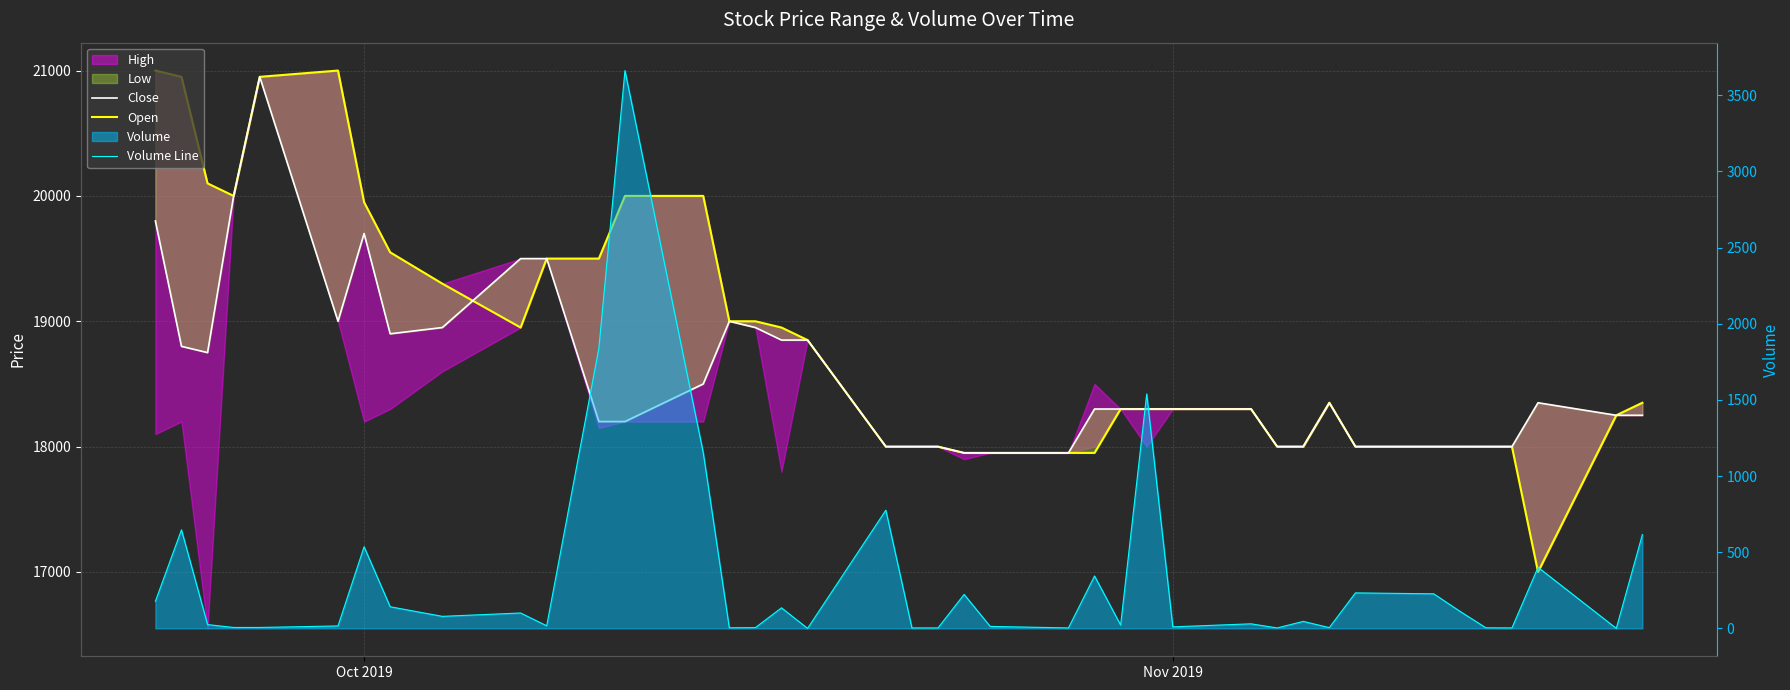

Reading left to right, transcribe all the data shown in this chart.

Close: 19800	18800	18750	20000	20950	19000	19700	18900	18950	19500	19500	18200	18200	18500	19000	18950	18850	18850	18000	18000	18000	17950	17950	17950	18300	18300	18300	18300	18300	18000	18000	18350	18000	18000	18000	18000	18000	18350	18250	18250
Open: 21000	20950	20100	20000	20950	21000	19950	19550	19300	18950	19500	19500	20000	20000	19000	19000	18950	18850	18000	18000	18000	17950	17950	17950	17950	18300	18300	18300	18300	18000	18000	18350	18000	18000	18000	18000	18000	17000	18250	18350
Volume Line: 178	647	25	6	6	16	536	142	79	101	17	1839	3662	1154	4	5	135	0	776	3	3	223	13	3	344	22	1539	10	30	3	46	5	233	227	113	4	3	401	0	616